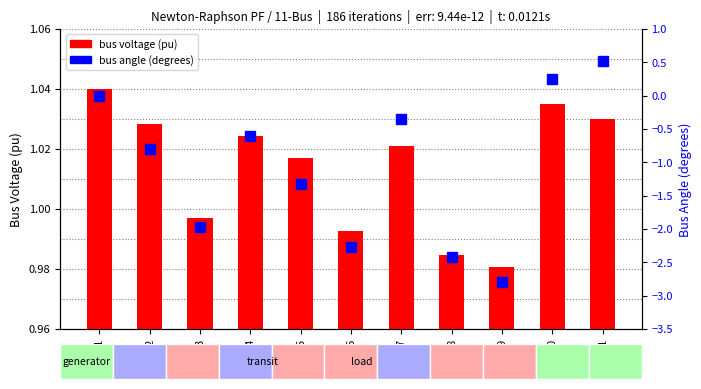

Which category has the lowest value in the bus angle (degrees) series?

BUS09